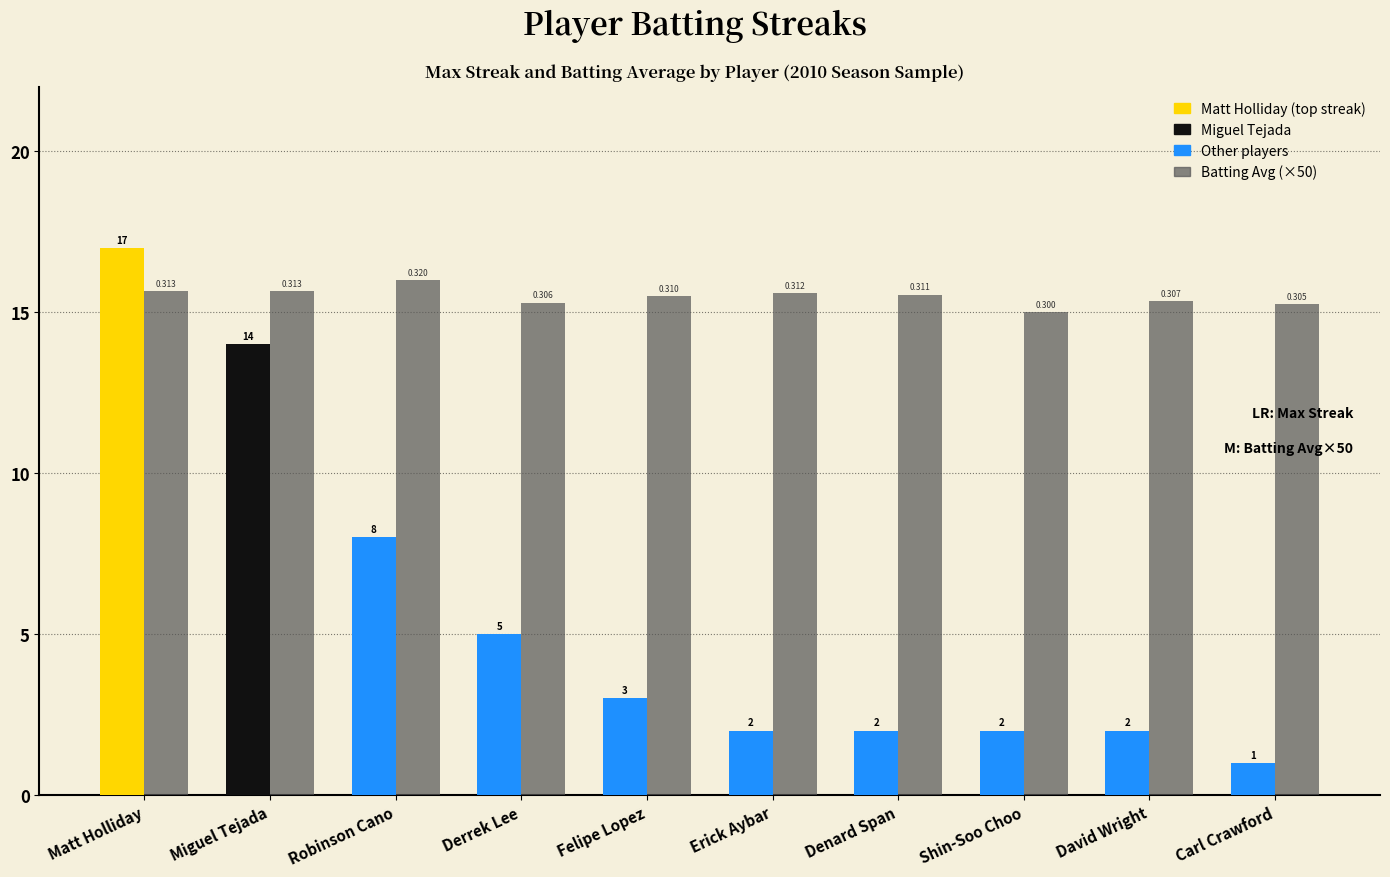

At which category does the chart reach its minimum across all series?

Carl Crawford